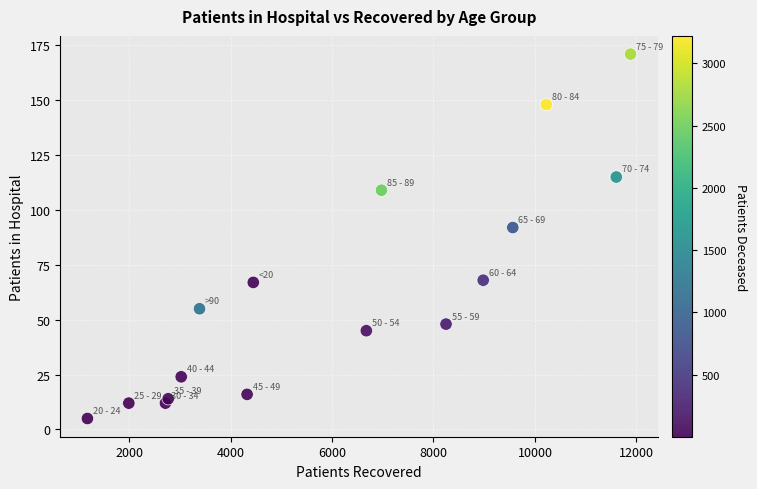

What is the range of Y values (max minus min)?

166